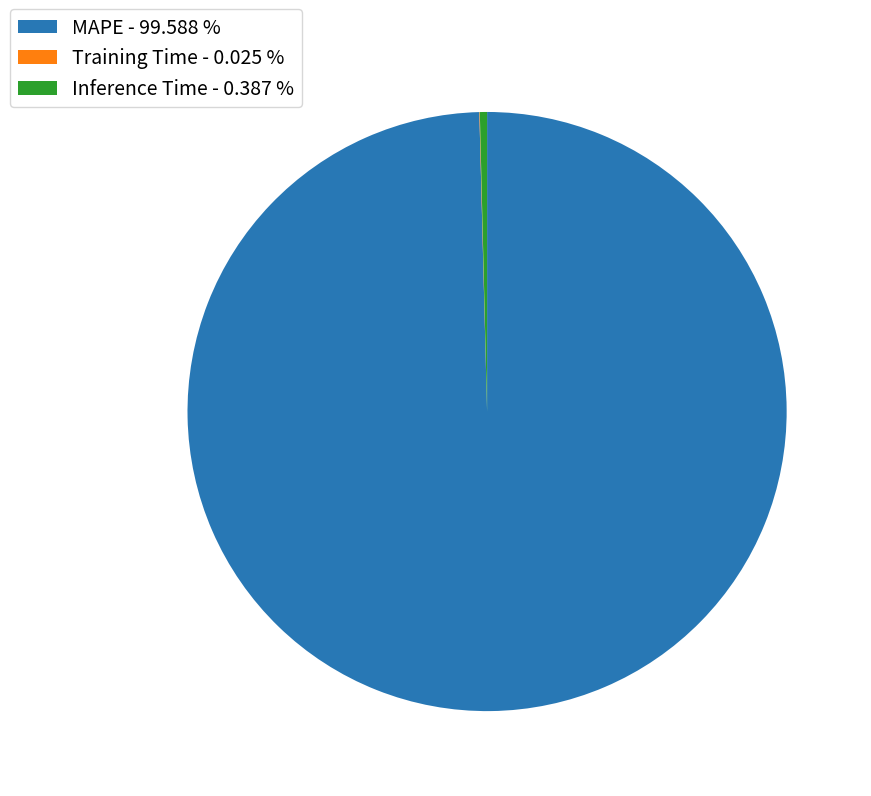

Do MAPE and Inference Time together represent more than half of the pie?

Yes